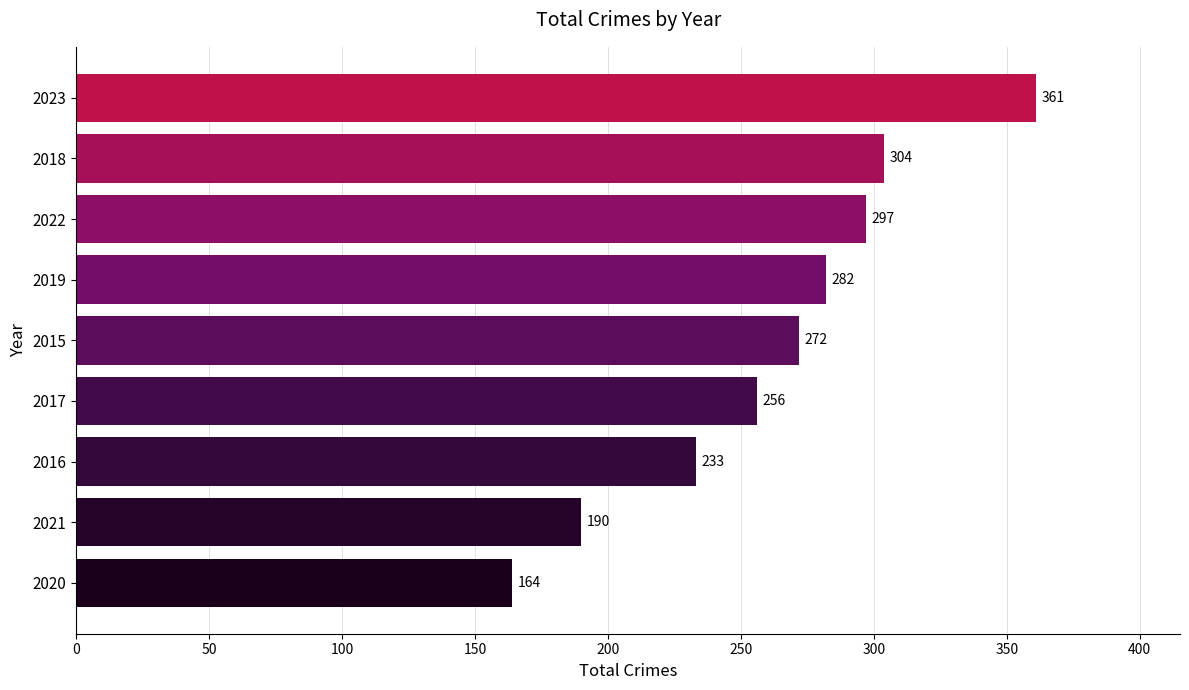

How many bars are there in total?

9